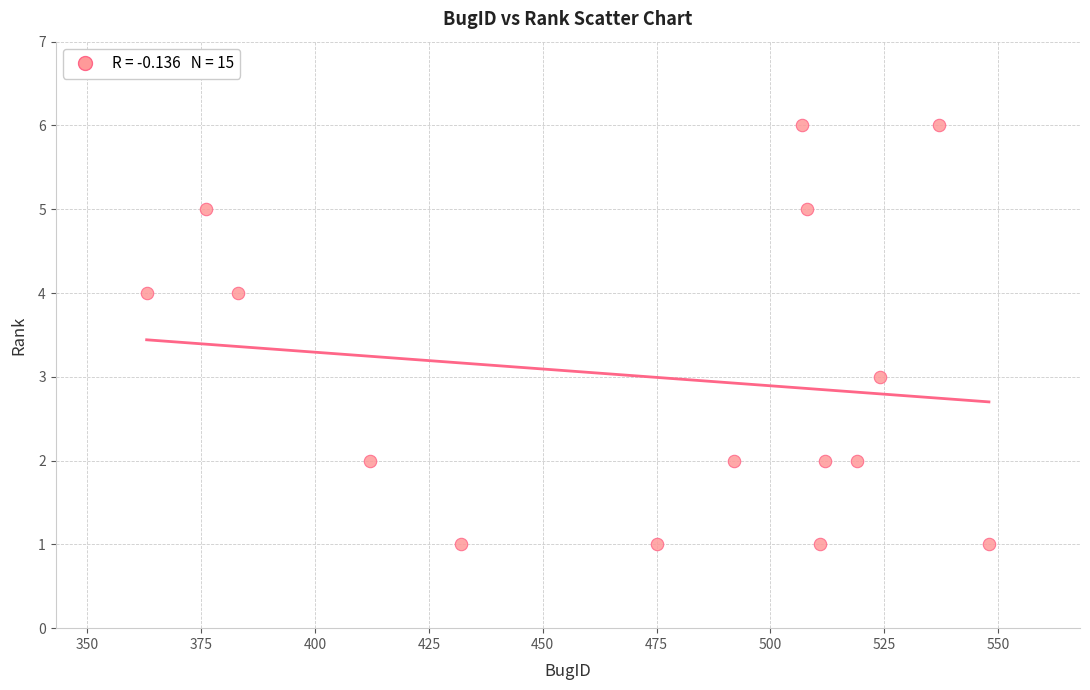

What is the range of X values (max minus min)?

185